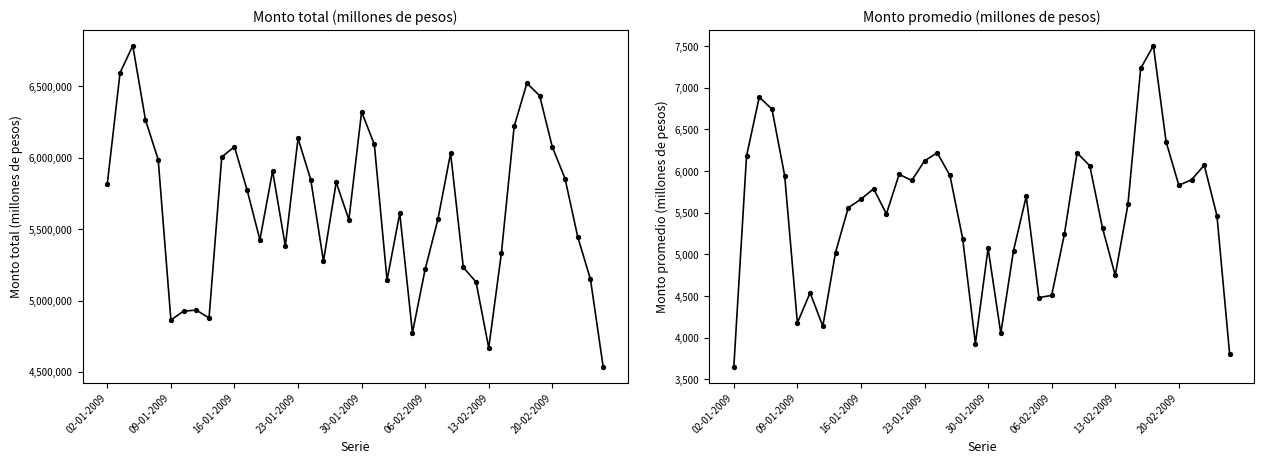

How many lines are shown in the chart?

2